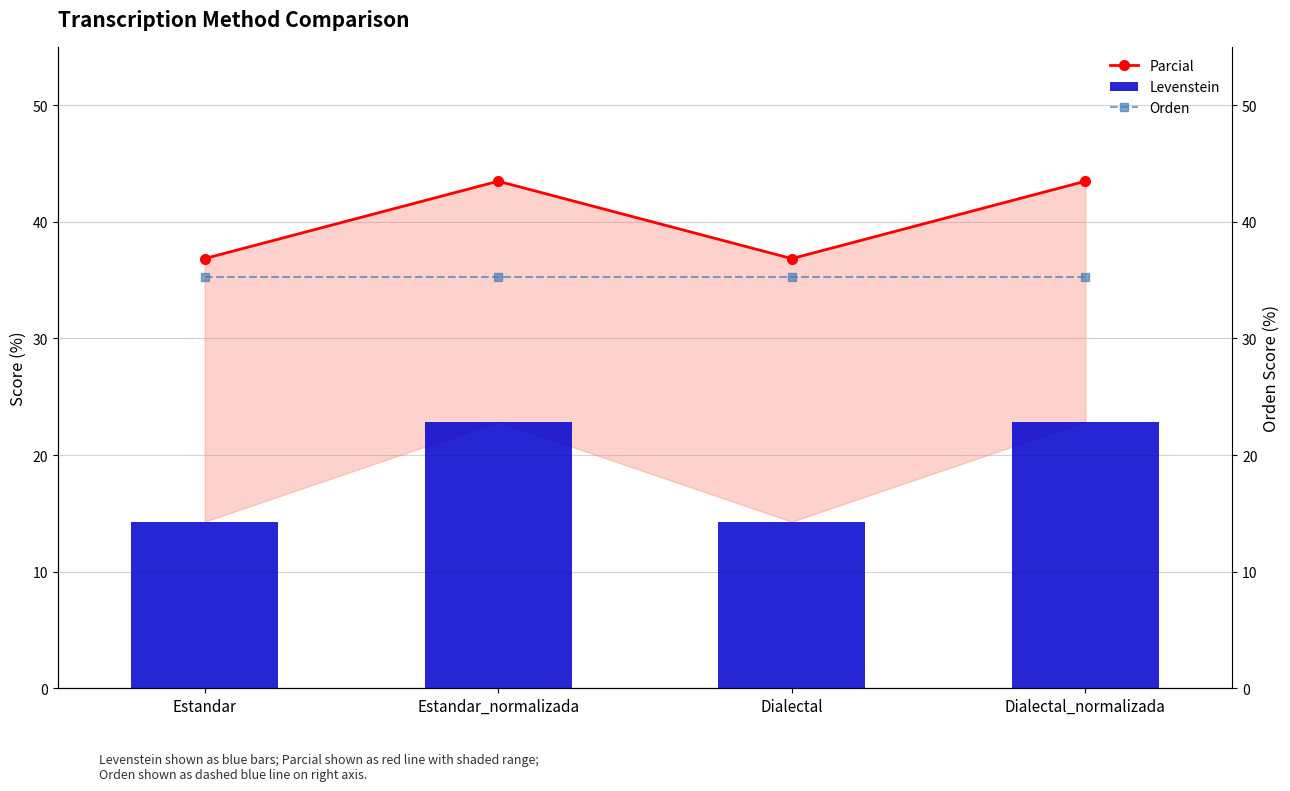

What is the sum of the Parcial values at Estandar and Estandar_normalizada?

80.3